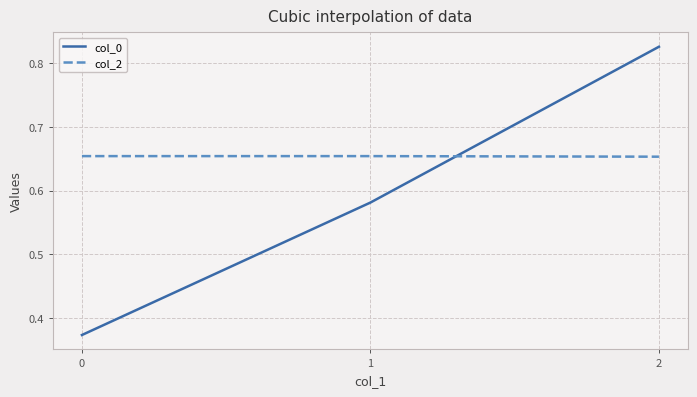

What is the difference between the maximum and minimum values in the col_0 series?

0.5